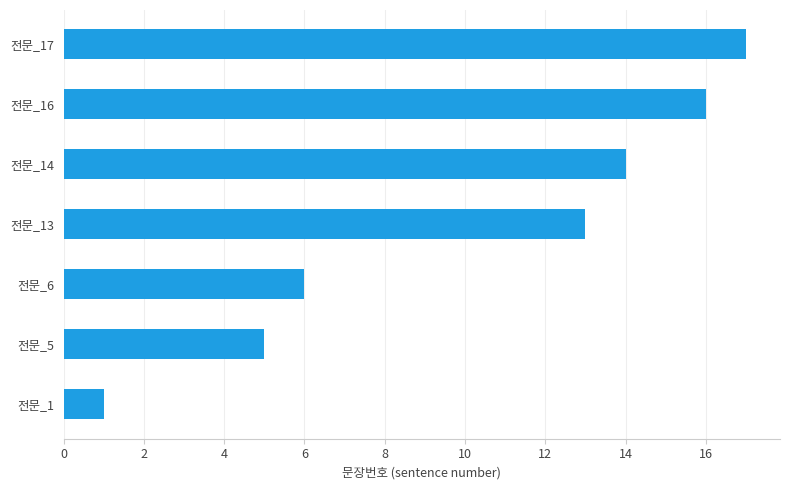

Between 전문_14 and 전문_1, which is larger?

전문_14